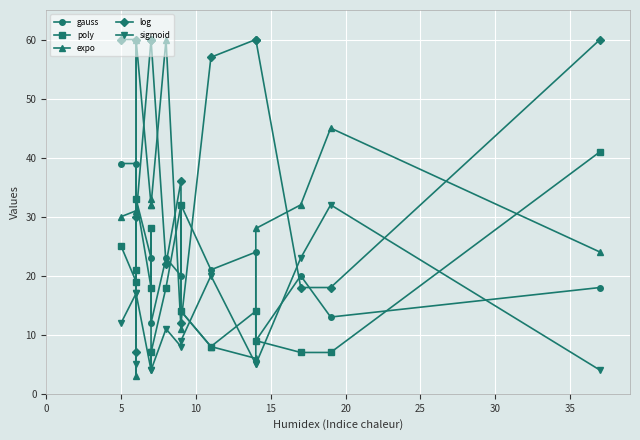

Which series has the largest total across all categories?

log